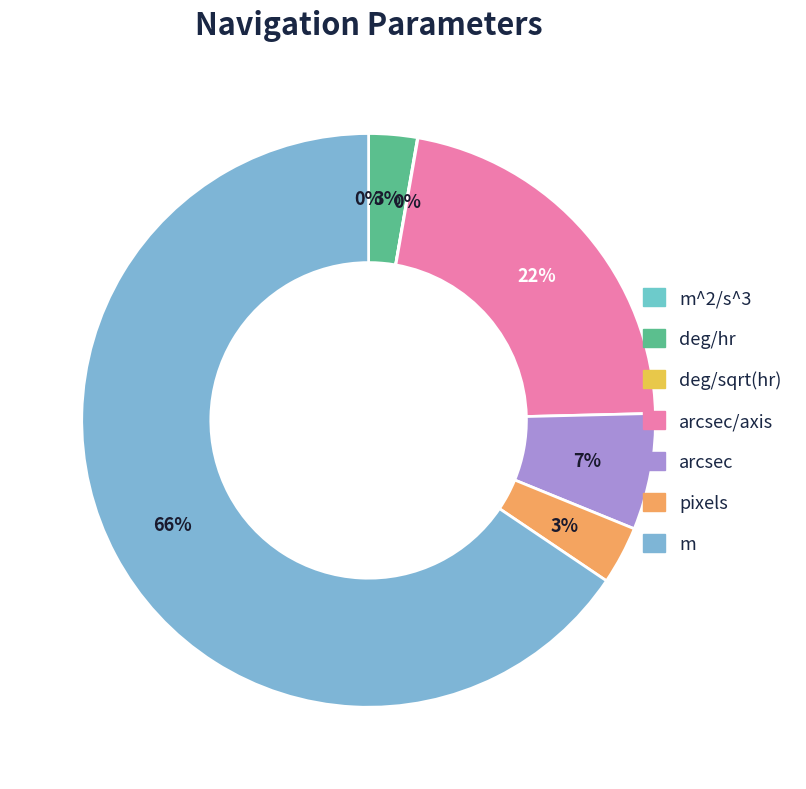

True or false: arcsec accounts for 7% of the total.

True